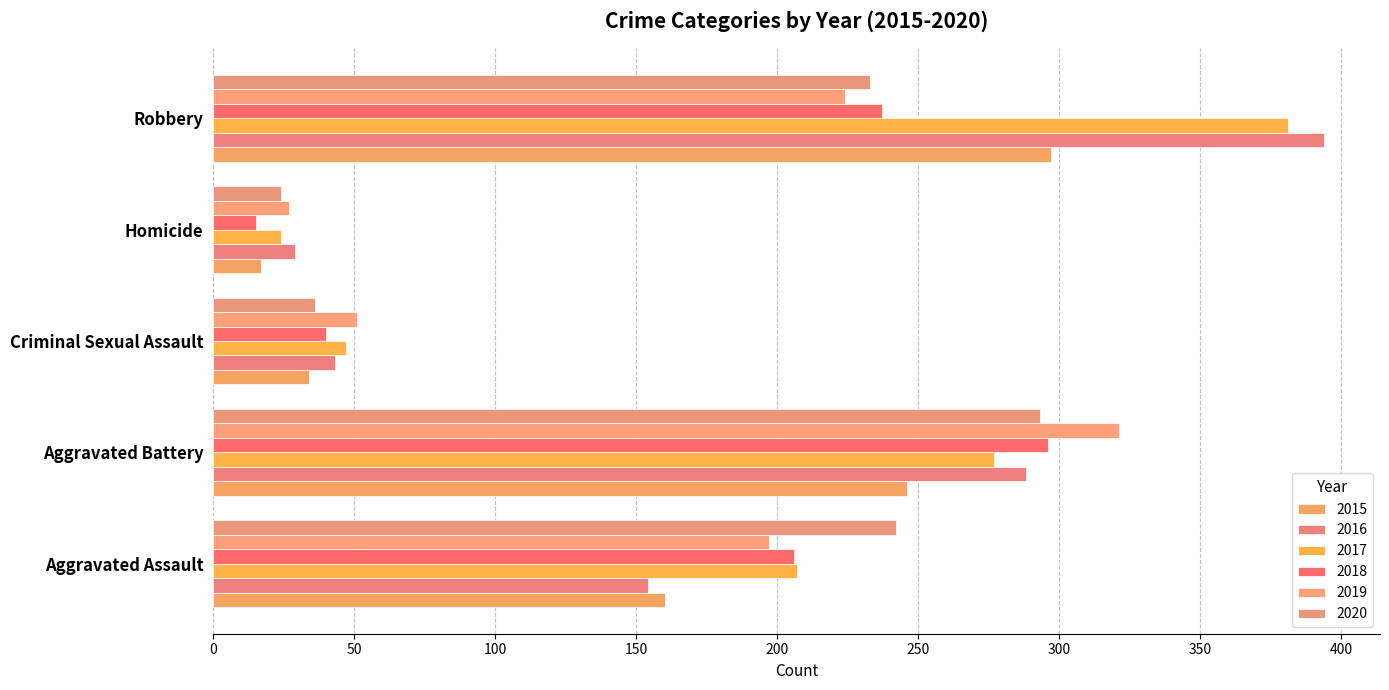

The 2018 series shows 107 at Robbery. True or false?

False